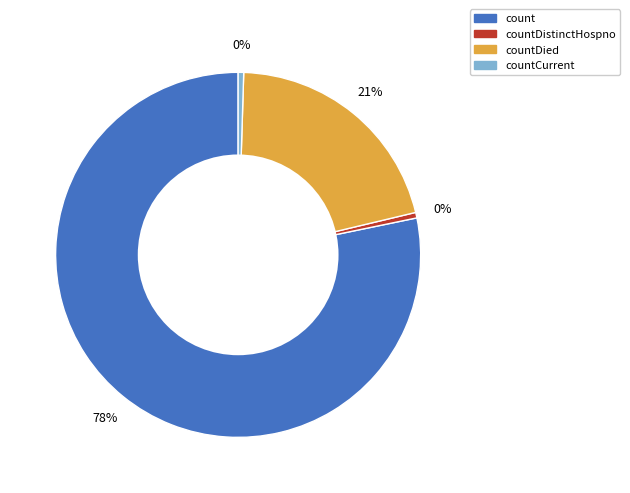

Is there any slice that represents more than half of the pie?

Yes